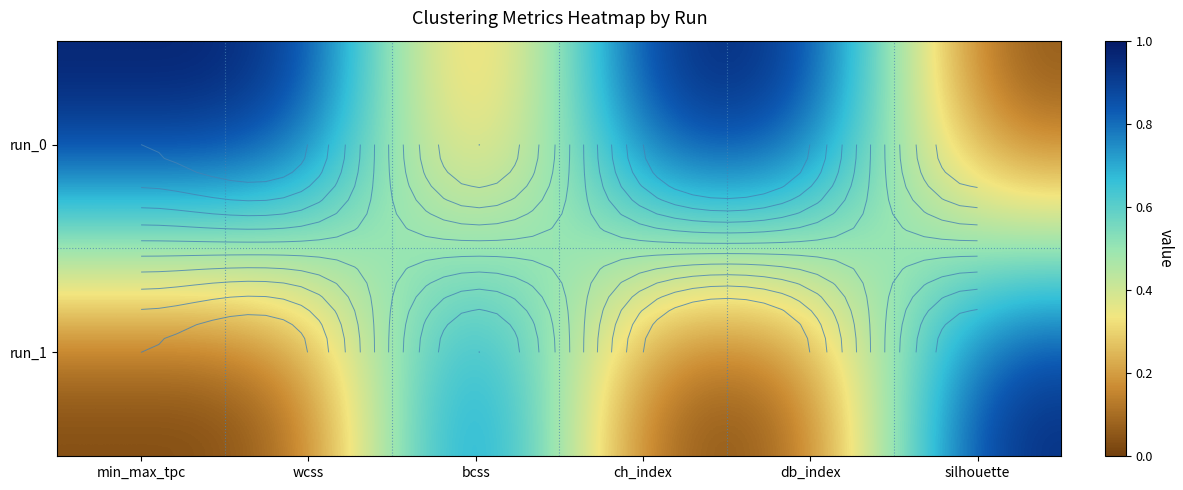

Which has a higher value, bcss or ch_index?

ch_index